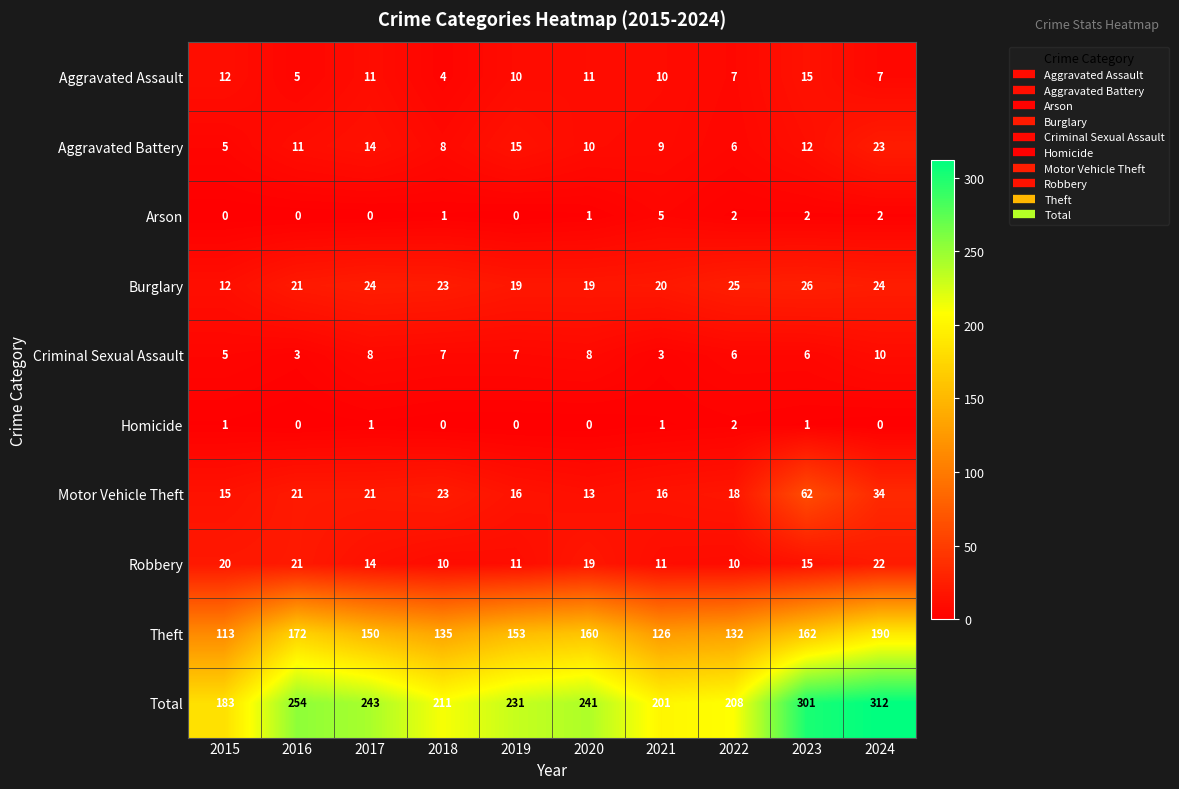

At how many categories does at least one series exceed 122?

10